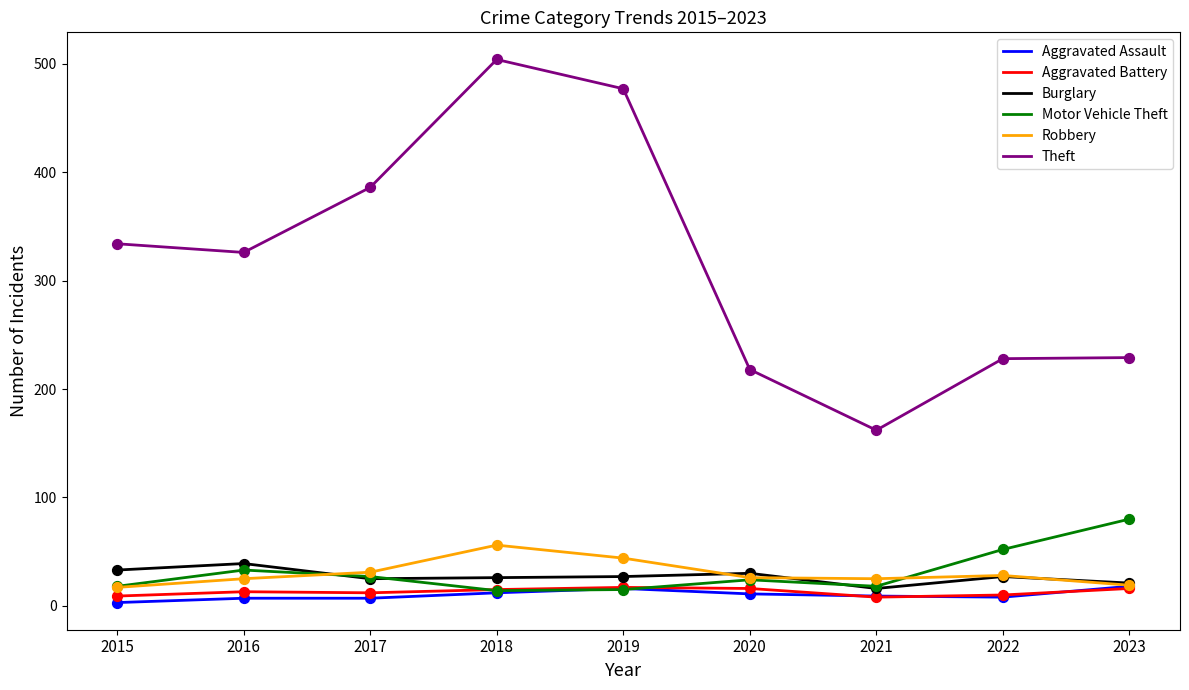

Which series changed the most between 2021 and 2023?

Theft